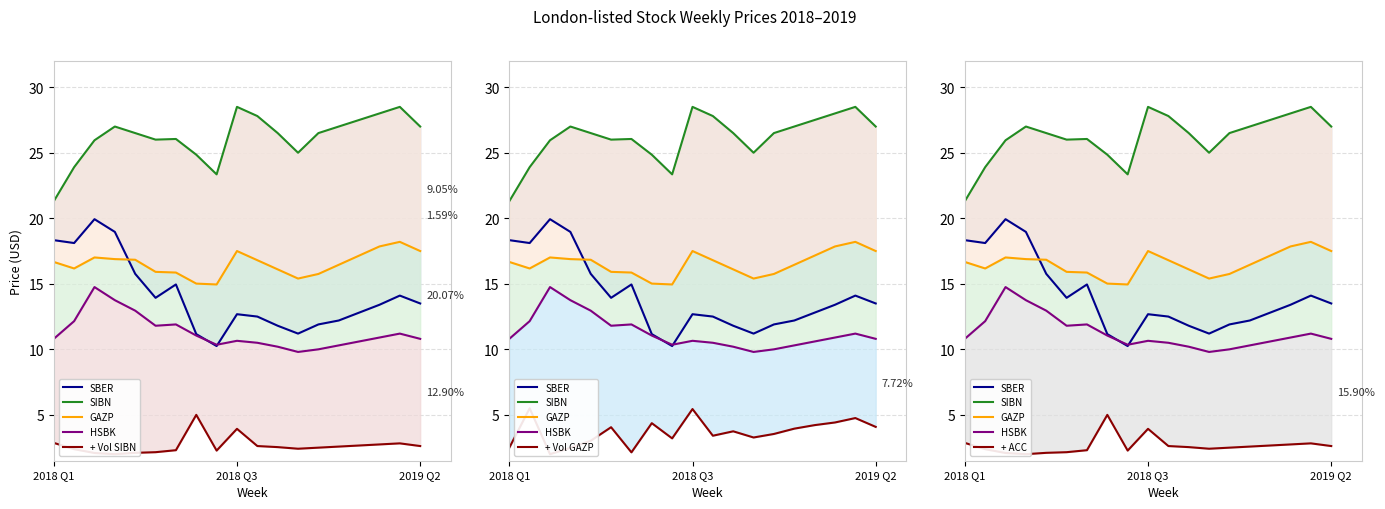

Which has a higher value, 2019-04-01 or 2018-09-03?

2019-04-01